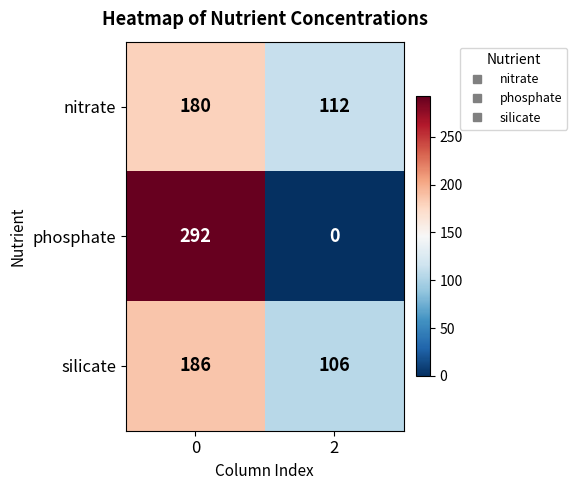

Reading left to right, what are all the values shown in this chart?

nitrate: 0=180	2=112
phosphate: 0=292	2=0
silicate: 0=186	2=106